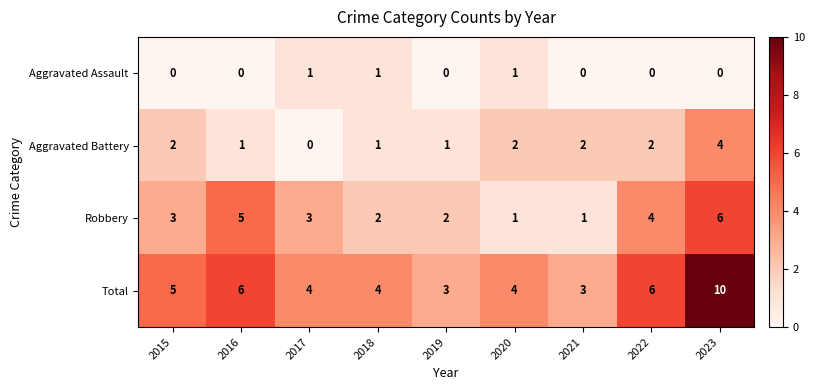

Rank the series by their average value, from lowest to highest.

Aggravated Assault, Aggravated Battery, Robbery, Total